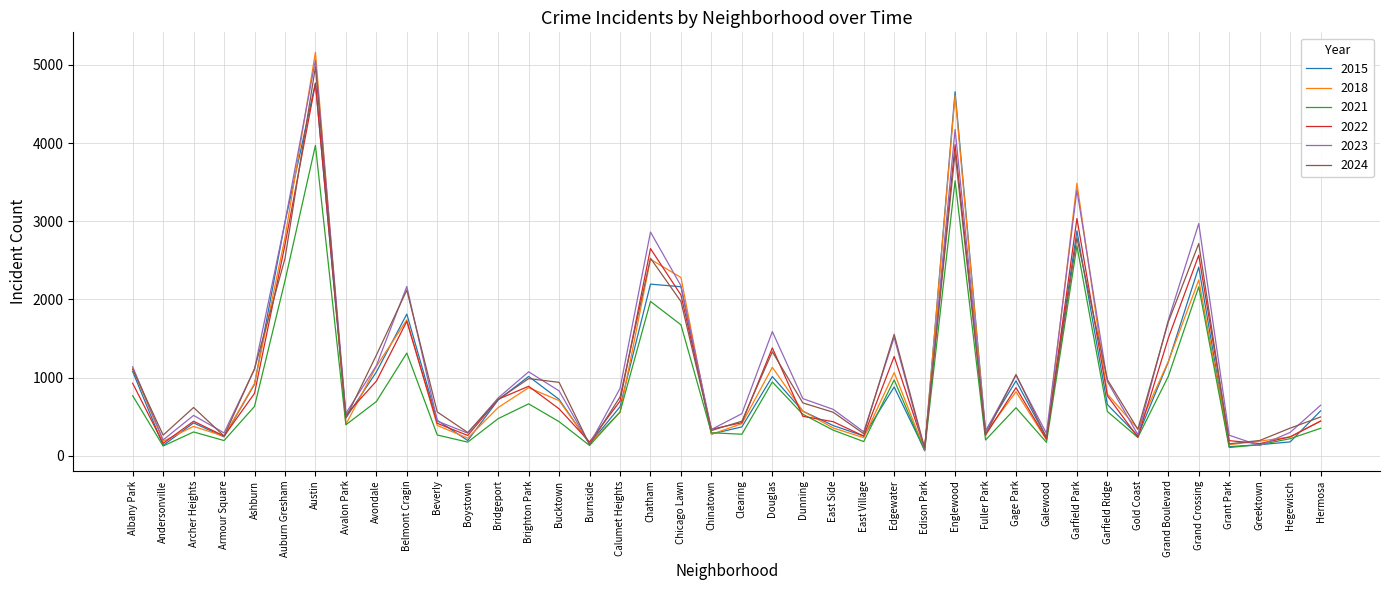

True or false: 2024 has a value of 140 at Burnside.

True